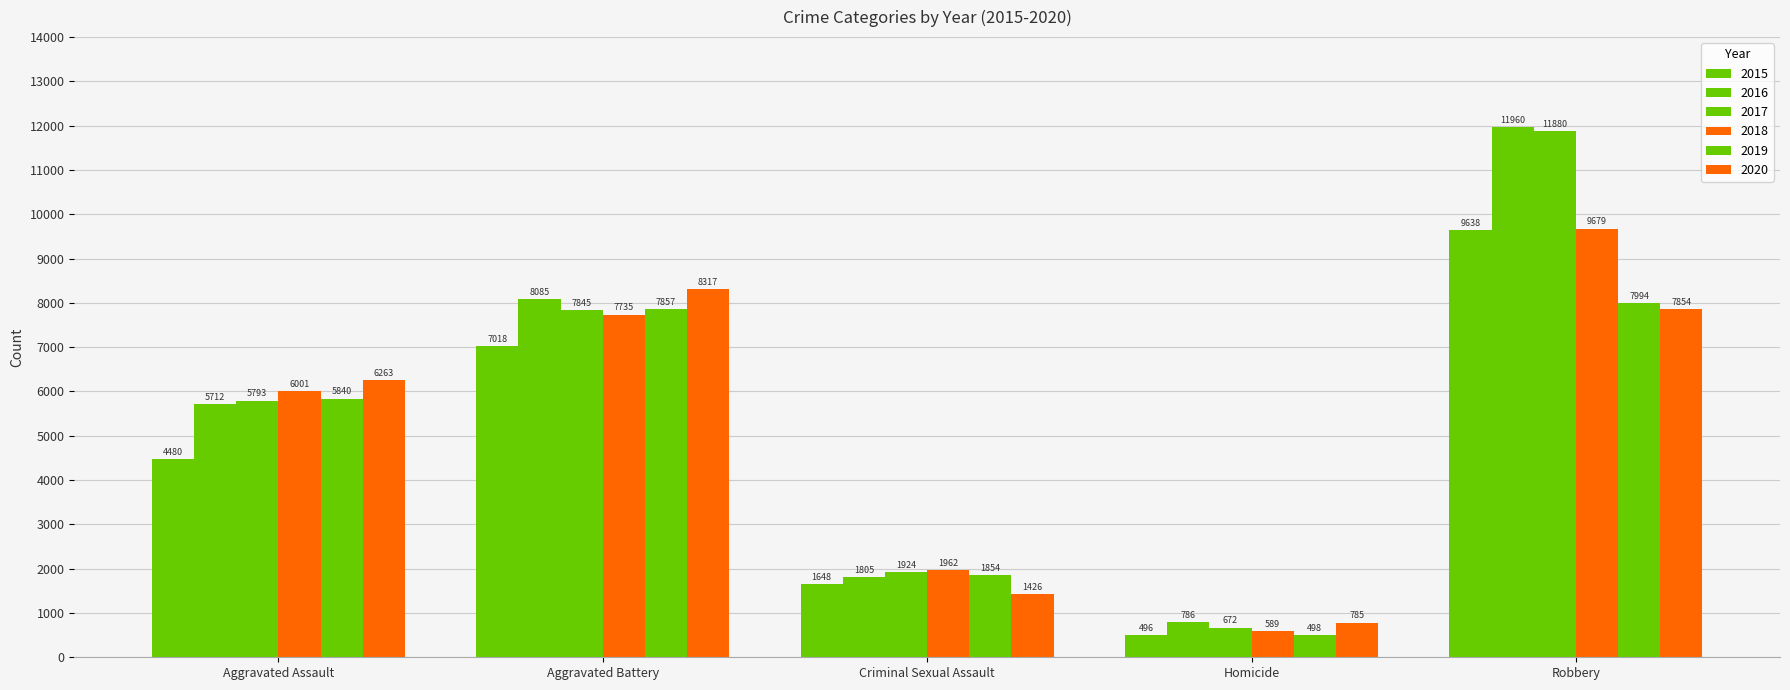

Are the bars horizontal?

No